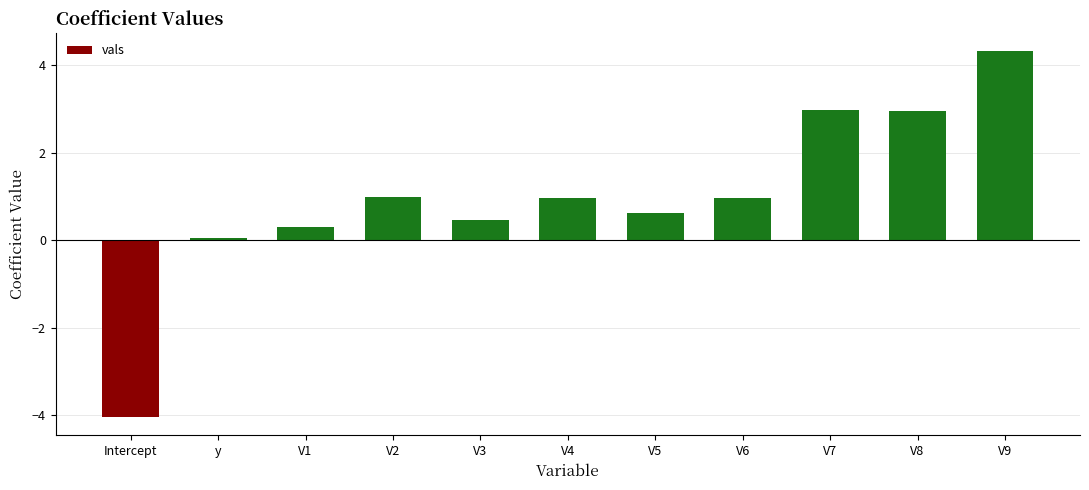

What value does the data have at Intercept?

-4.0